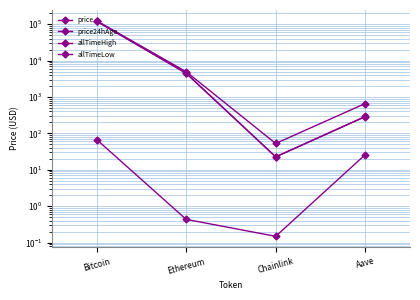

What is the difference between the maximum and minimum values in the allTimeLow series?

67.7